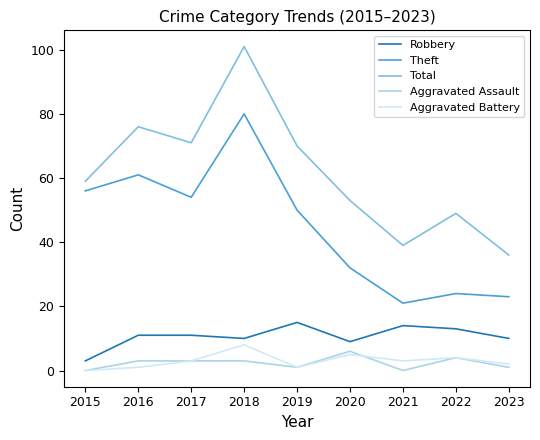

True or false: Aggravated Battery and Robbery cross at least once.

False